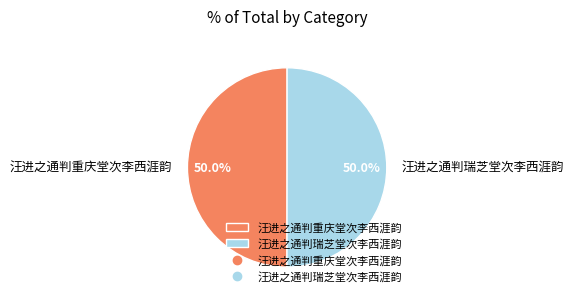

What is the ratio of the value at 汪进之通判瑞芝堂次李西涯韵 to the value at 汪进之通判重庆堂次李西涯韵?

1.0